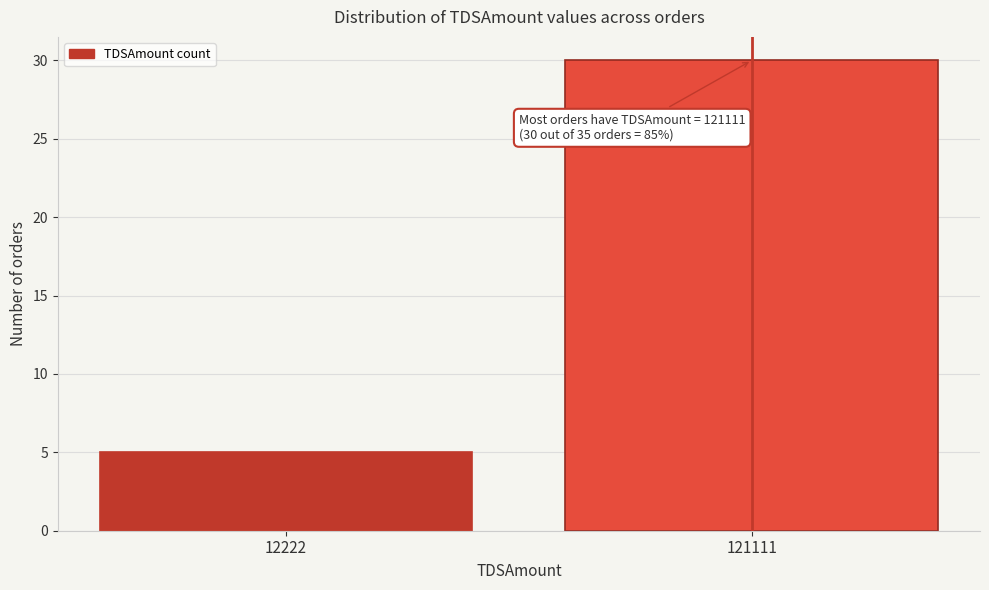

Reading right to left, list all the values displayed in this chart.

30	5